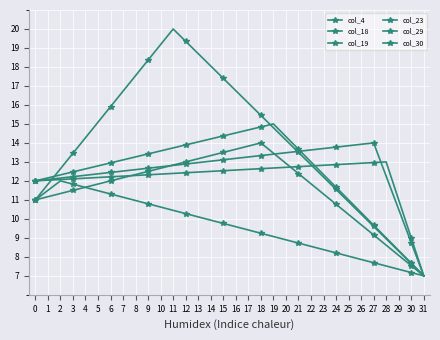

Rank the series by their maximum value, from lowest to highest.

col_30, col_18, col_4, col_29, col_23, col_19